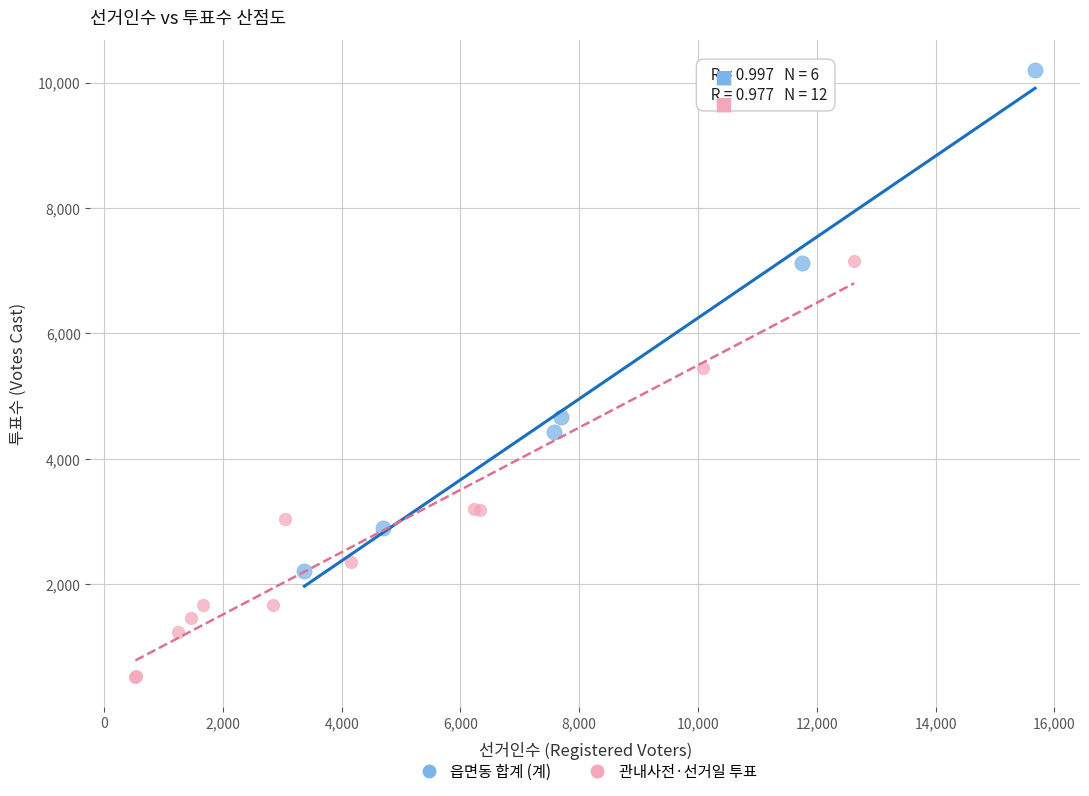

What are all the series names shown in the legend?

읍면동 합계 (계), 관내사전·선거일 투표